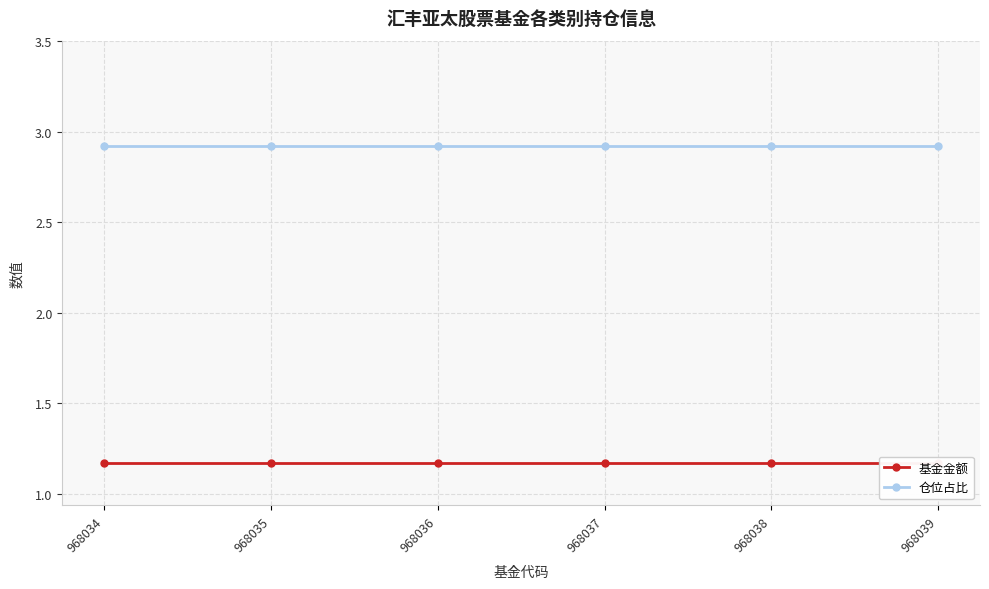

True or false: 基金金额 and 仓位占比 cross at least once.

False